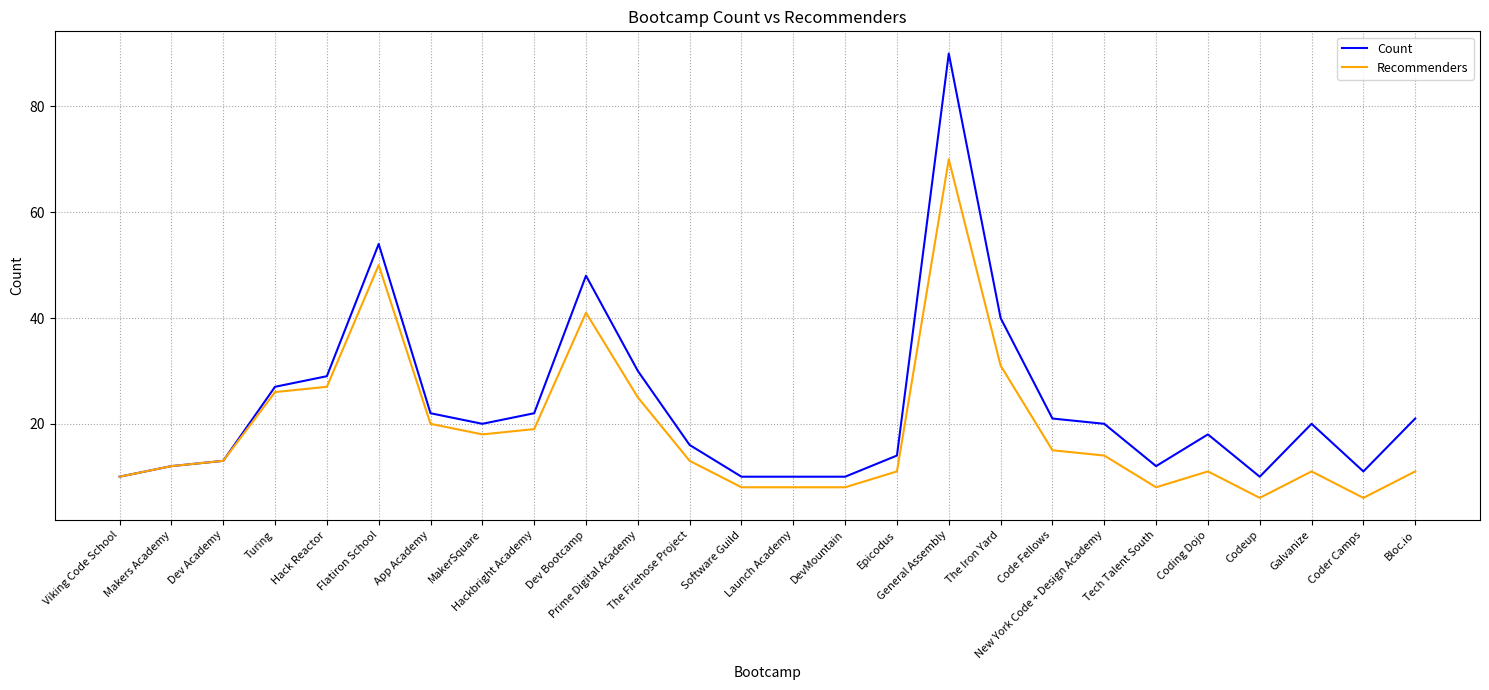

Which series has the largest total across all categories?

Count